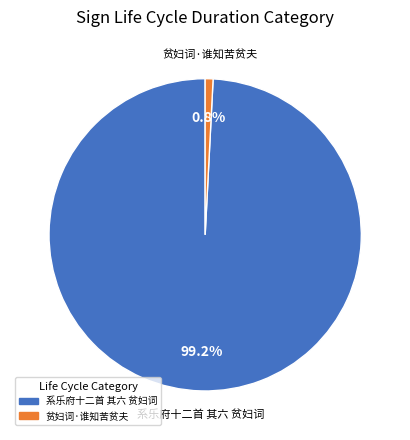

To the nearest percent, what is the difference between the 系乐府十二首 其六 贫妇词 and 贫妇词·谁知苦贫夫 slice percentages?

98%